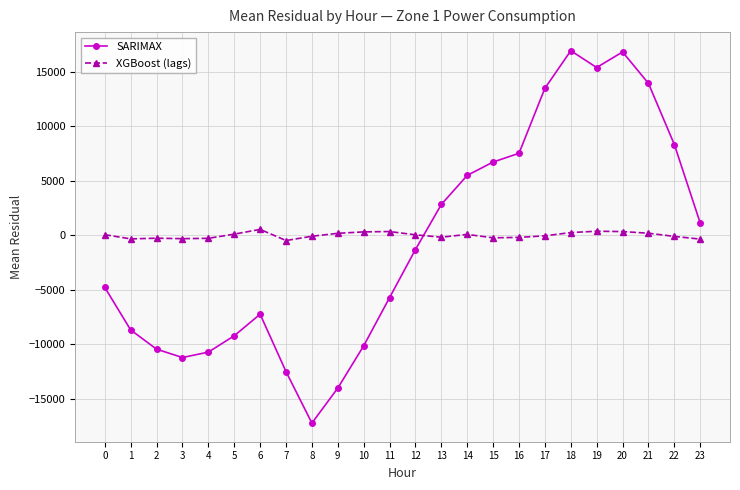

Where is the first local maximum for SARIMAX?

6